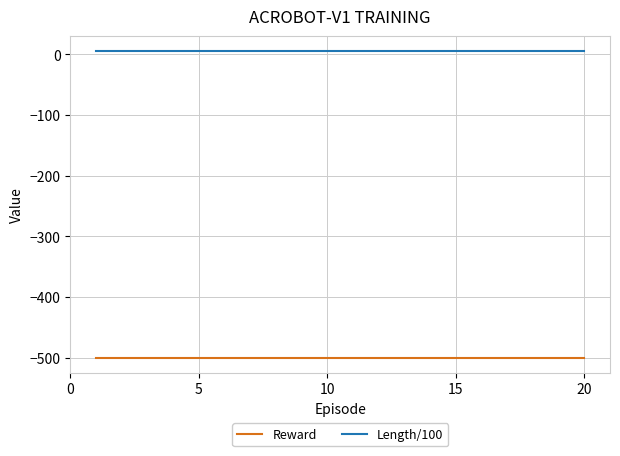

What is the minimum value shown in the chart?

-500